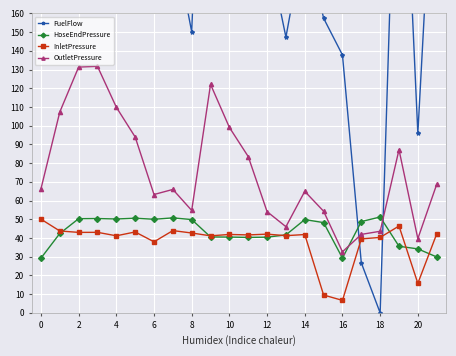

What is the approximate value of InletPressure at 20?

15.8